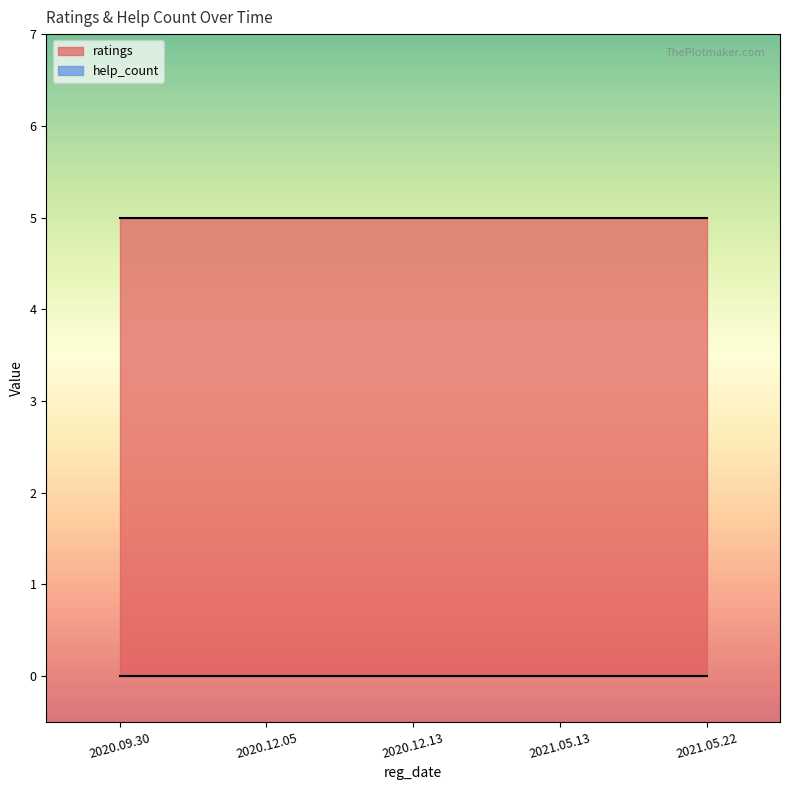

List the series in order of their overall mean, lowest first.

help_count, ratings